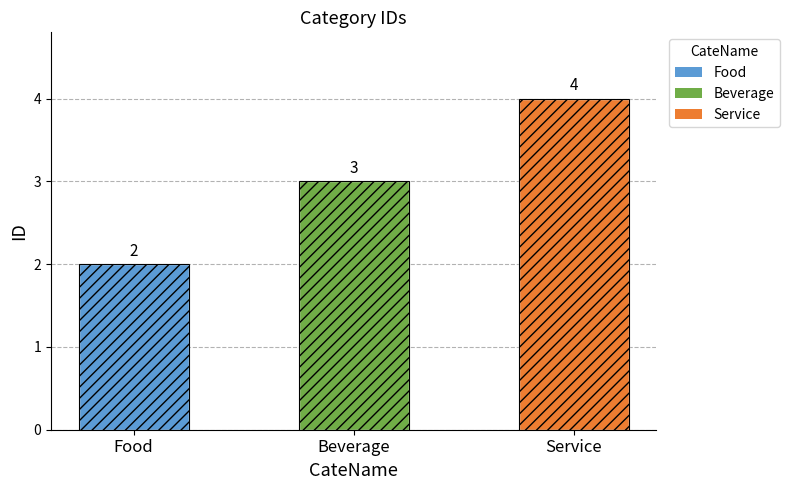

Count the number of categories in the chart.

3